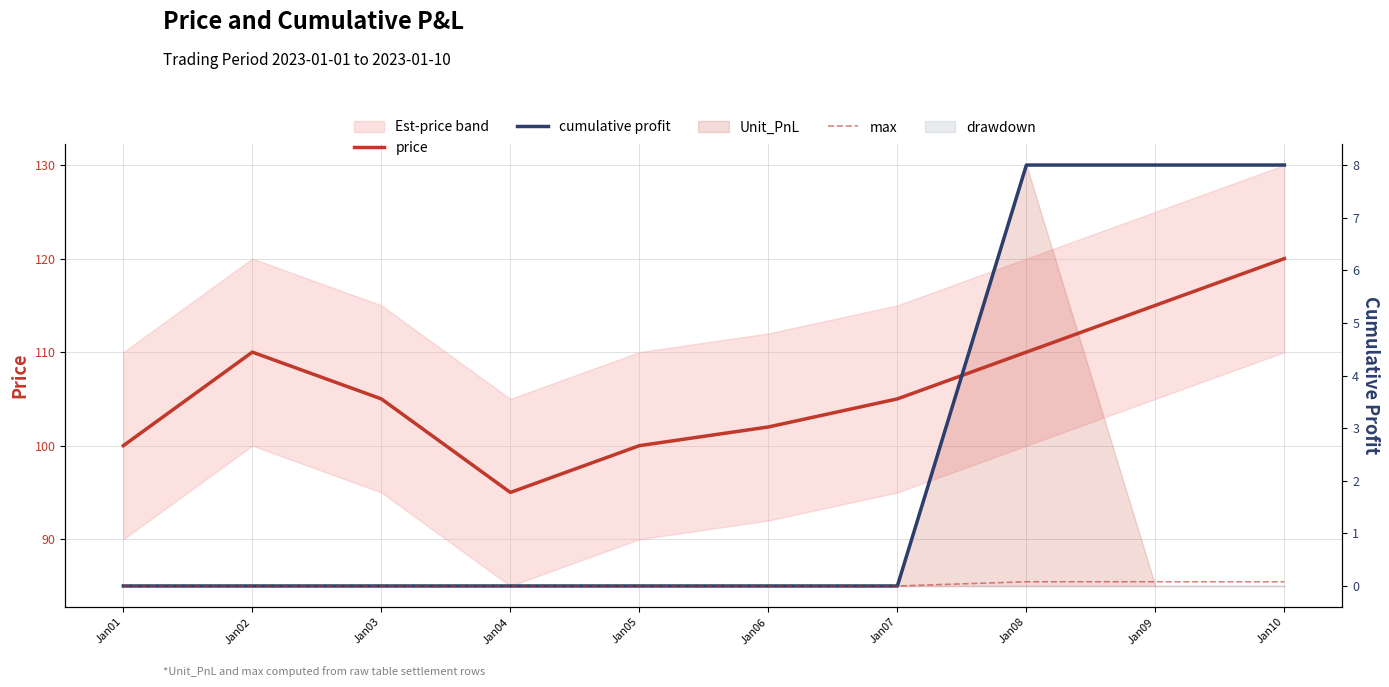

What is the value of the price point at the 3rd from the left?

105.0